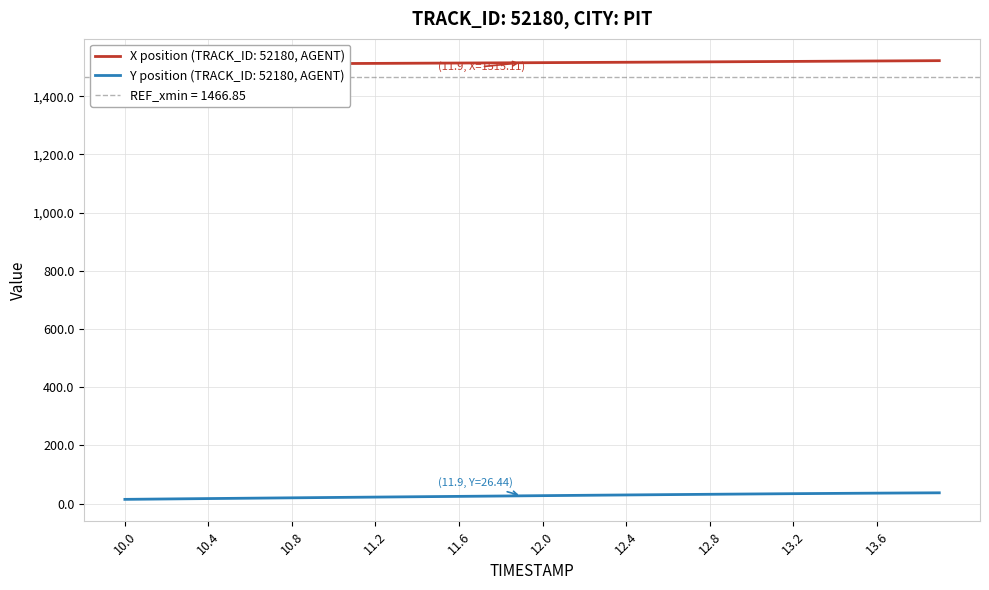

Reading left to right, extract all data points from this chart.

X: 10.0=1509.0	10.1=1509.4	10.2=1509.7	10.3=1510.0	10.4=1510.4	10.5=1510.7	10.6=1511.0	10.7=1511.3	10.8=1511.6	10.9=1512.0	11.0=1512.3	11.1=1512.6	11.2=1512.9	11.3=1513.2	11.4=1513.5	11.5=1513.8	11.6=1514.1	11.7=1514.5	11.8=1514.8	11.9=1515.1	12.0=1515.5	12.1=1515.8	12.2=1516.1	12.3=1516.5	12.4=1516.8	12.5=1517.1	12.6=1517.5	12.7=1517.8	12.8=1518.2	12.9=1518.5	13.0=1518.9	13.1=1519.3	13.2=1519.7	13.3=1520.0	13.4=1520.4	13.5=1520.8	13.6=1521.2	13.7=1521.5	13.8=1521.9	13.9=1522.3
Y: 10.0=14.3	10.1=15.0	10.2=15.7	10.3=16.4	10.4=17.0	10.5=17.7	10.6=18.3	10.7=19.0	10.8=19.6	10.9=20.2	11.0=20.9	11.1=21.5	11.2=22.1	11.3=22.8	11.4=23.4	11.5=24.0	11.6=24.6	11.7=25.2	11.8=25.8	11.9=26.4	12.0=27.1	12.1=27.7	12.2=28.3	12.3=28.9	12.4=29.5	12.5=30.0	12.6=30.6	12.7=31.2	12.8=31.7	12.9=32.3	13.0=32.8	13.1=33.4	13.2=33.9	13.3=34.3	13.4=34.8	13.5=35.3	13.6=35.7	13.7=36.1	13.8=36.5	13.9=36.8